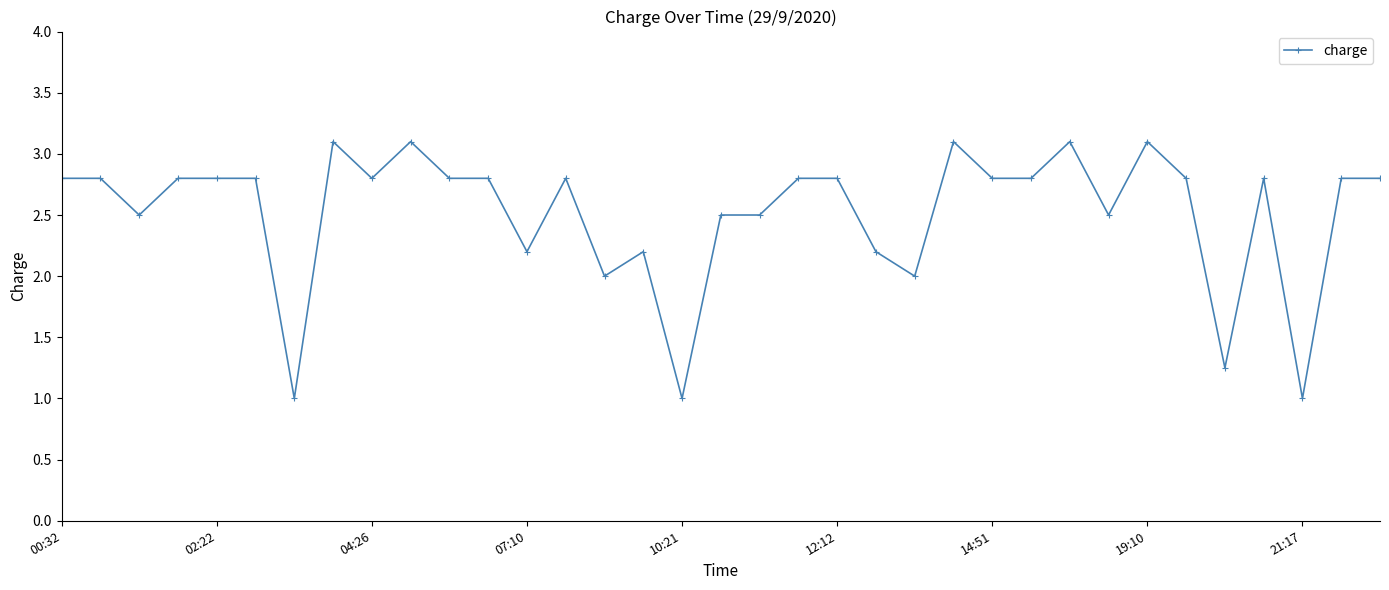

What is the smallest value displayed?

1.0